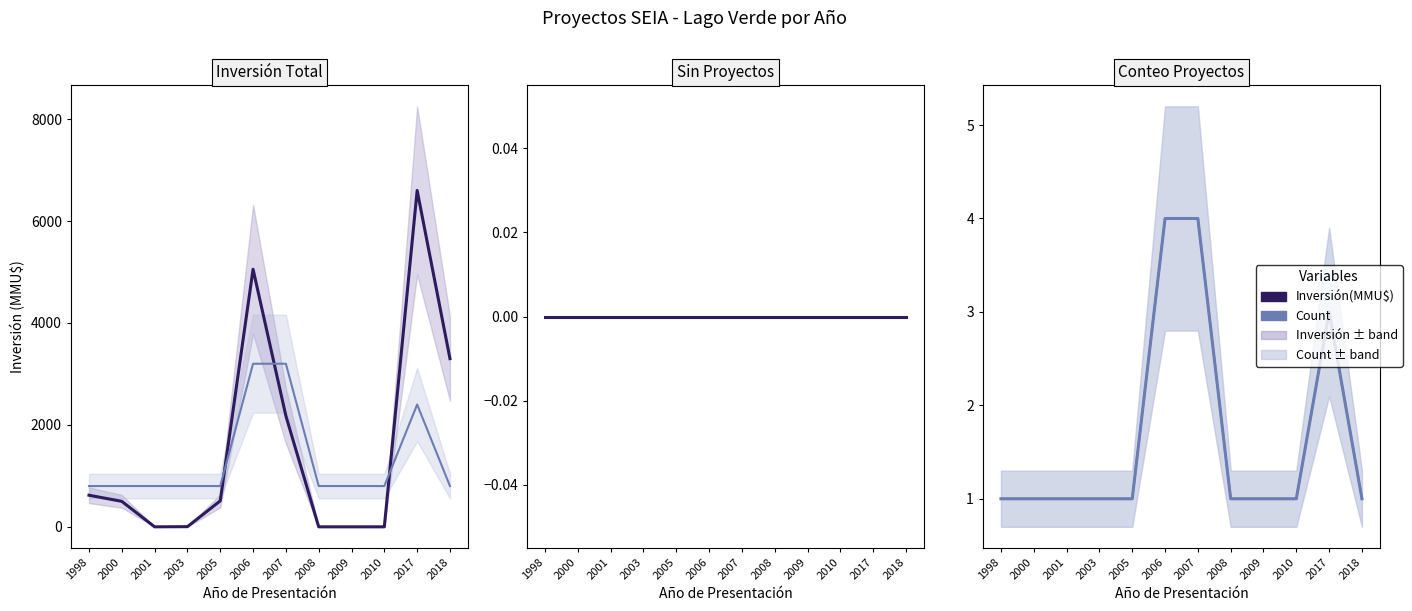

True or false: Count and Inversión(MMU$) cross at least once.

False